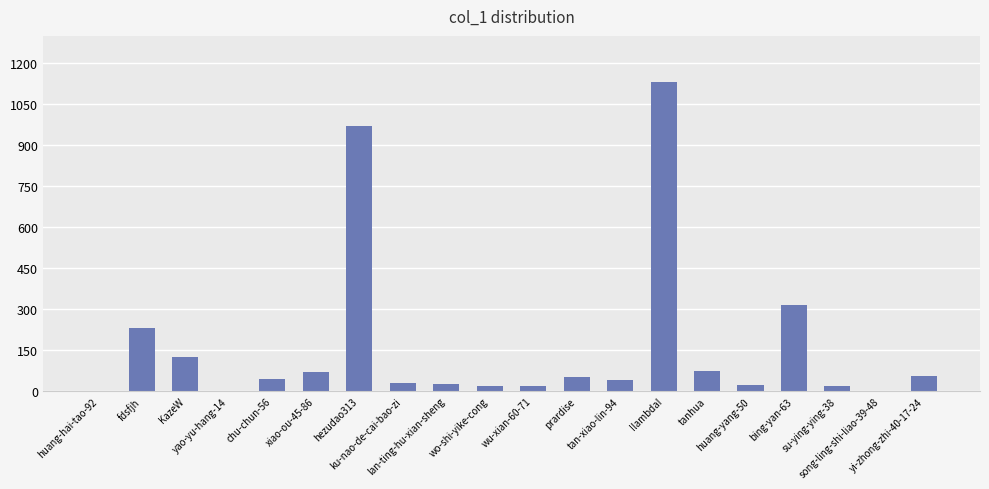

The value at ku-nao-de-cai-bao-zi is 28. True or false?

True